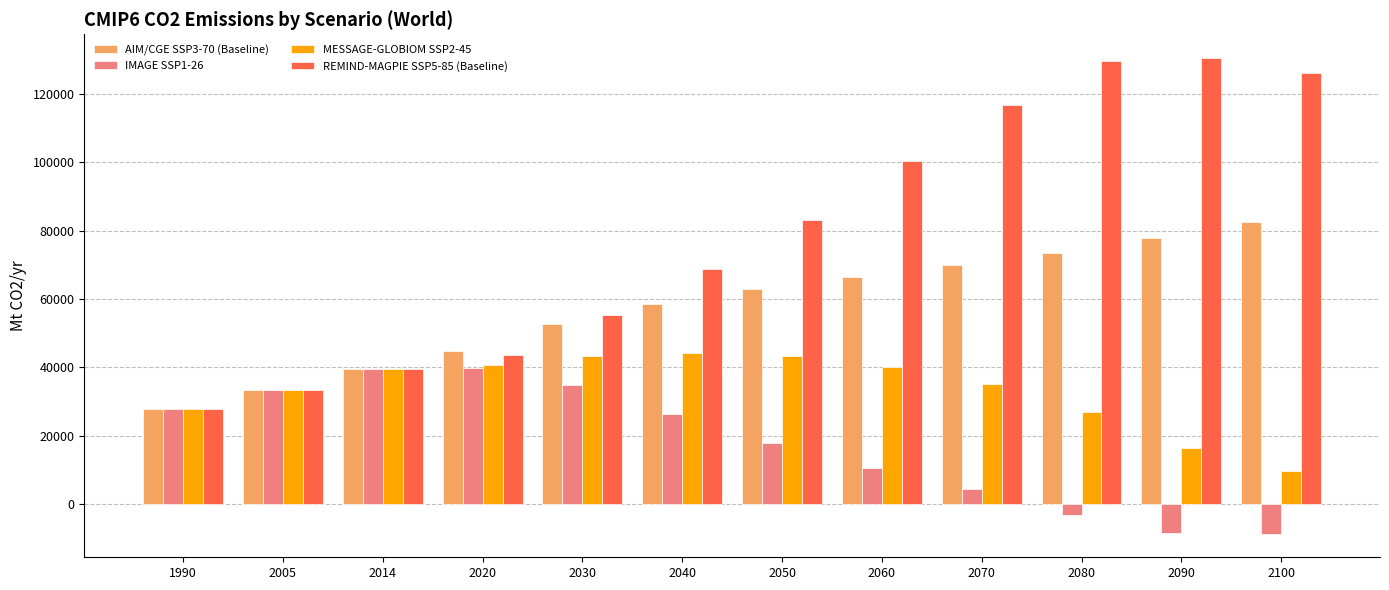

What are all the series names shown in the legend?

AIM/CGE SSP3-70 (Baseline), IMAGE SSP1-26, MESSAGE-GLOBIOM SSP2-45, REMIND-MAGPIE SSP5-85 (Baseline)